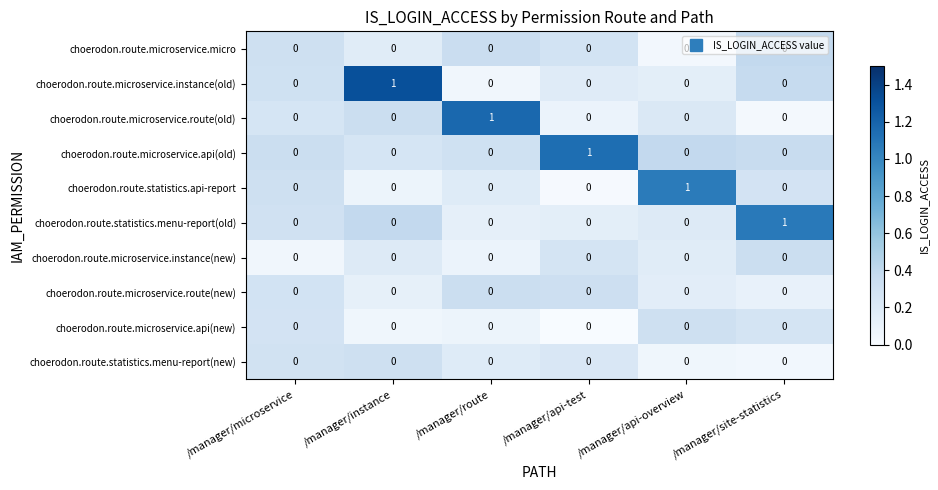

Which series changed the most between /manager/microservice and /manager/route?

choerodon.route.microservice.route(old)